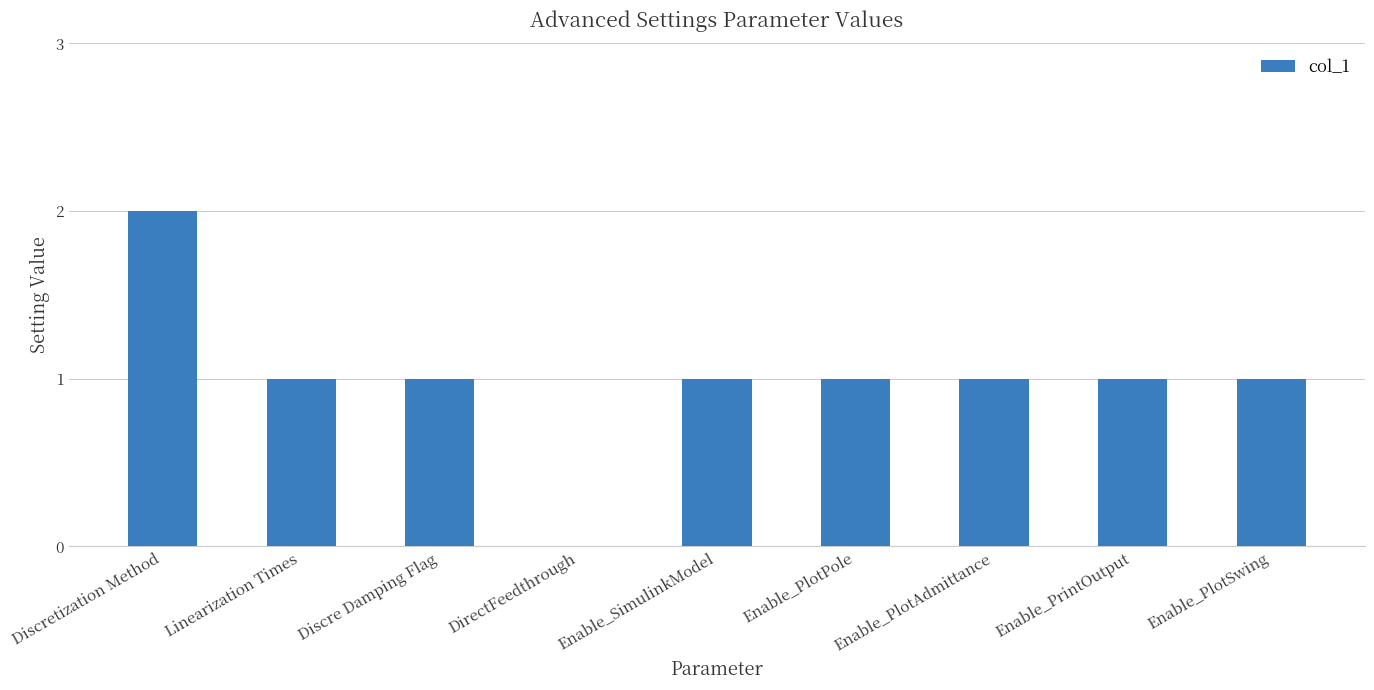

Between Enable_PlotSwing and DirectFeedthrough, which is larger?

Enable_PlotSwing